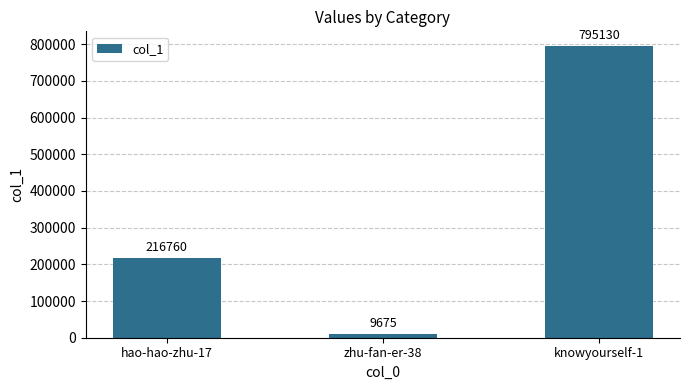

Reading right to left, transcribe all the data shown in this chart.

795130	9675	216760